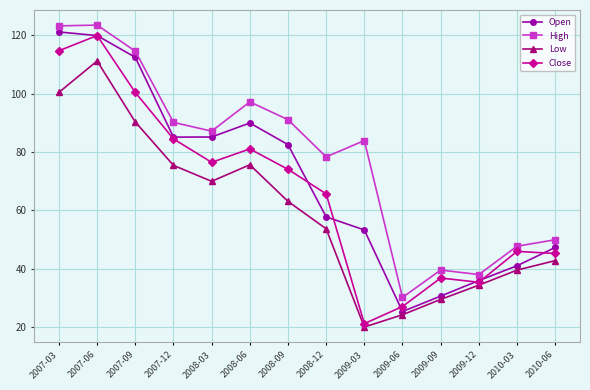

What are all the series names shown in the legend?

Open, High, Low, Close